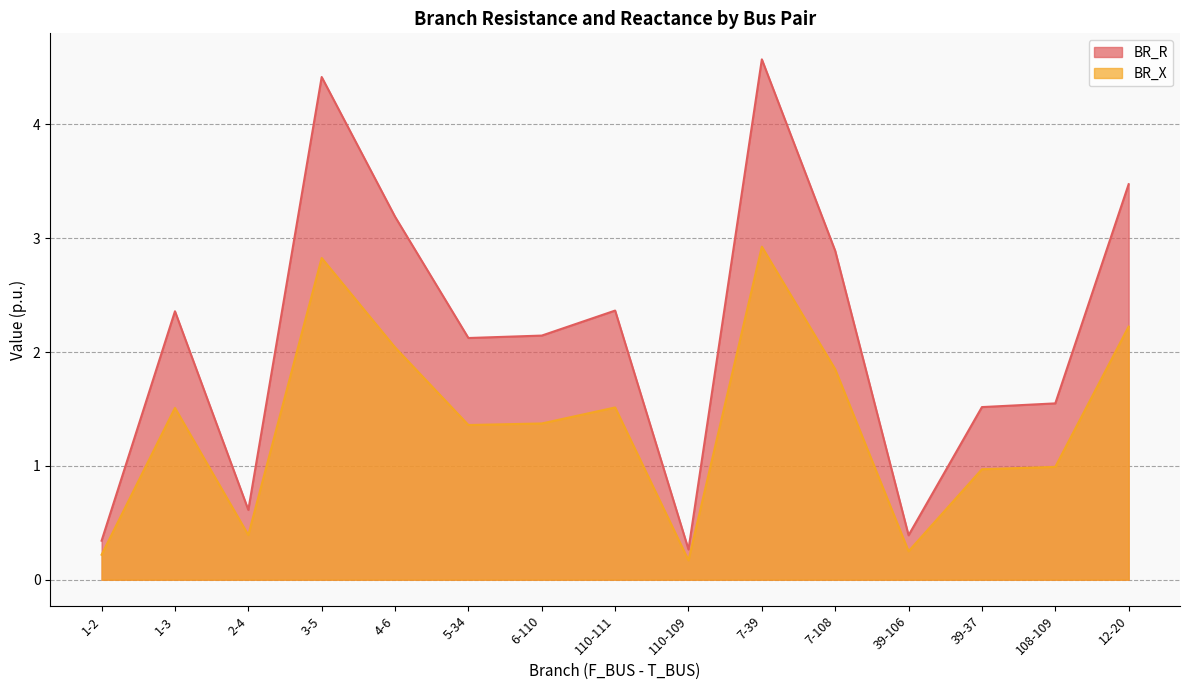

Between 7-39 and 12-20, which is larger?

7-39